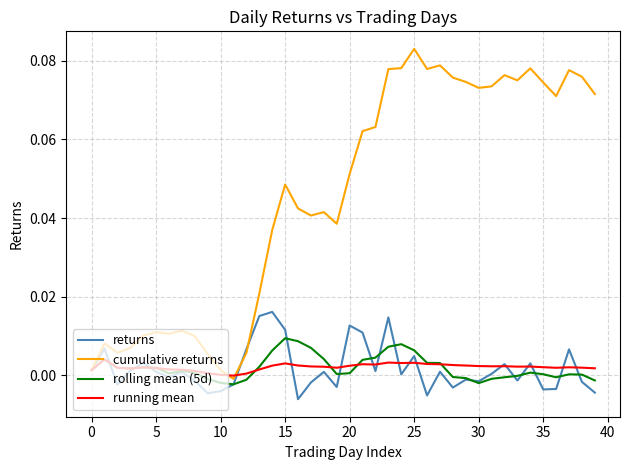

Count the number of data series in this chart.

4